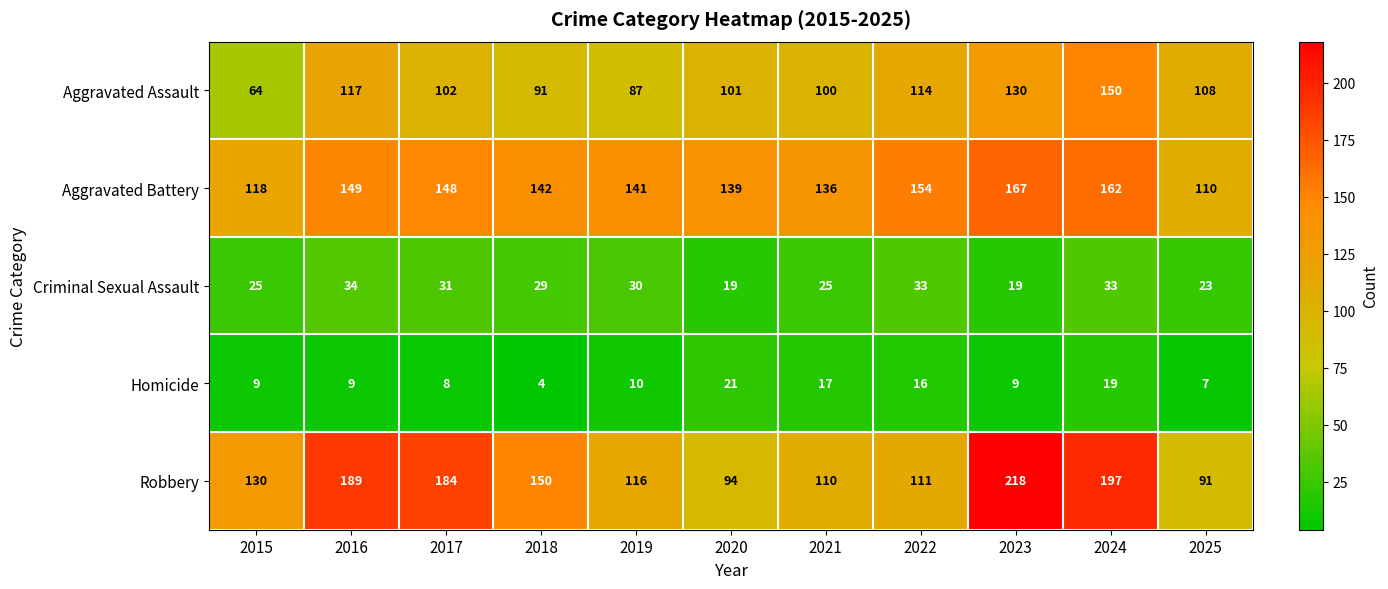

What is the difference between the maximum and minimum values in the Robbery series?

127